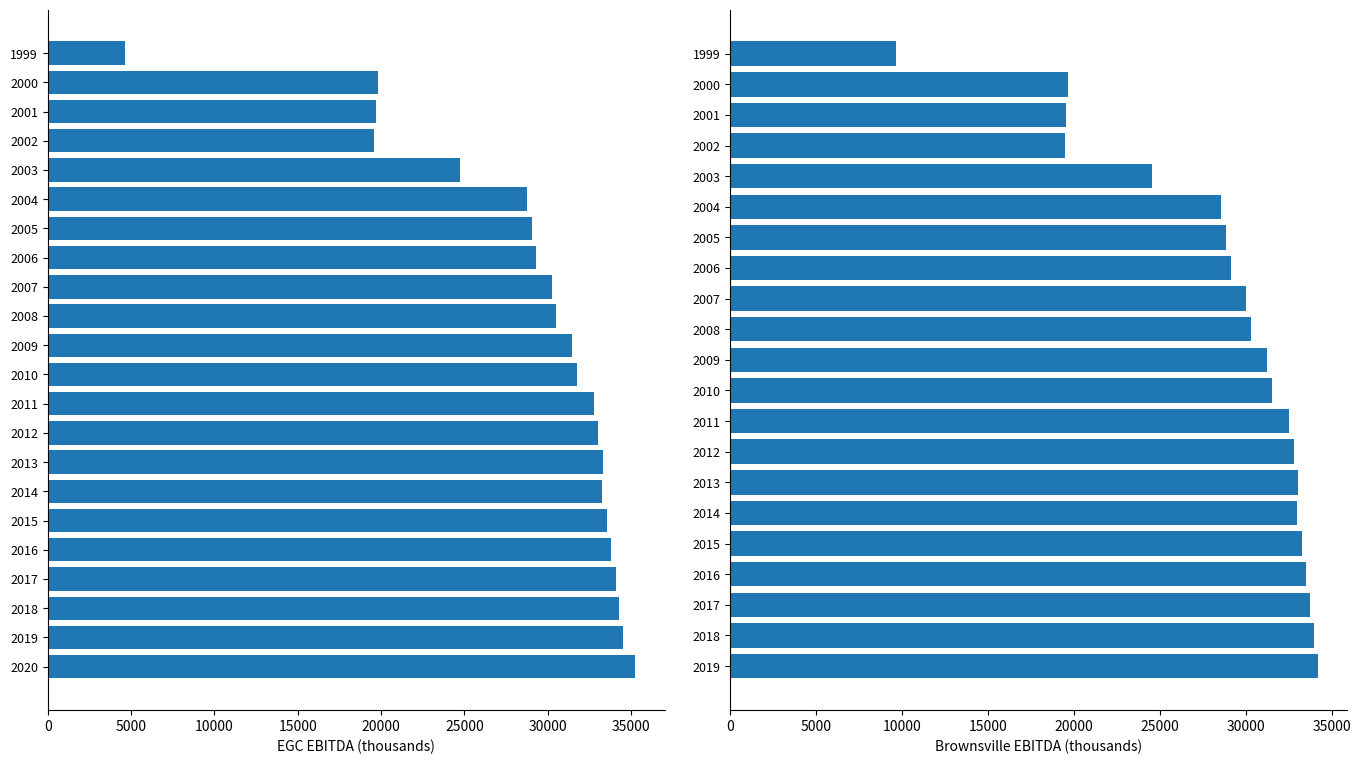

At which label is the value closest to 19954?

2000